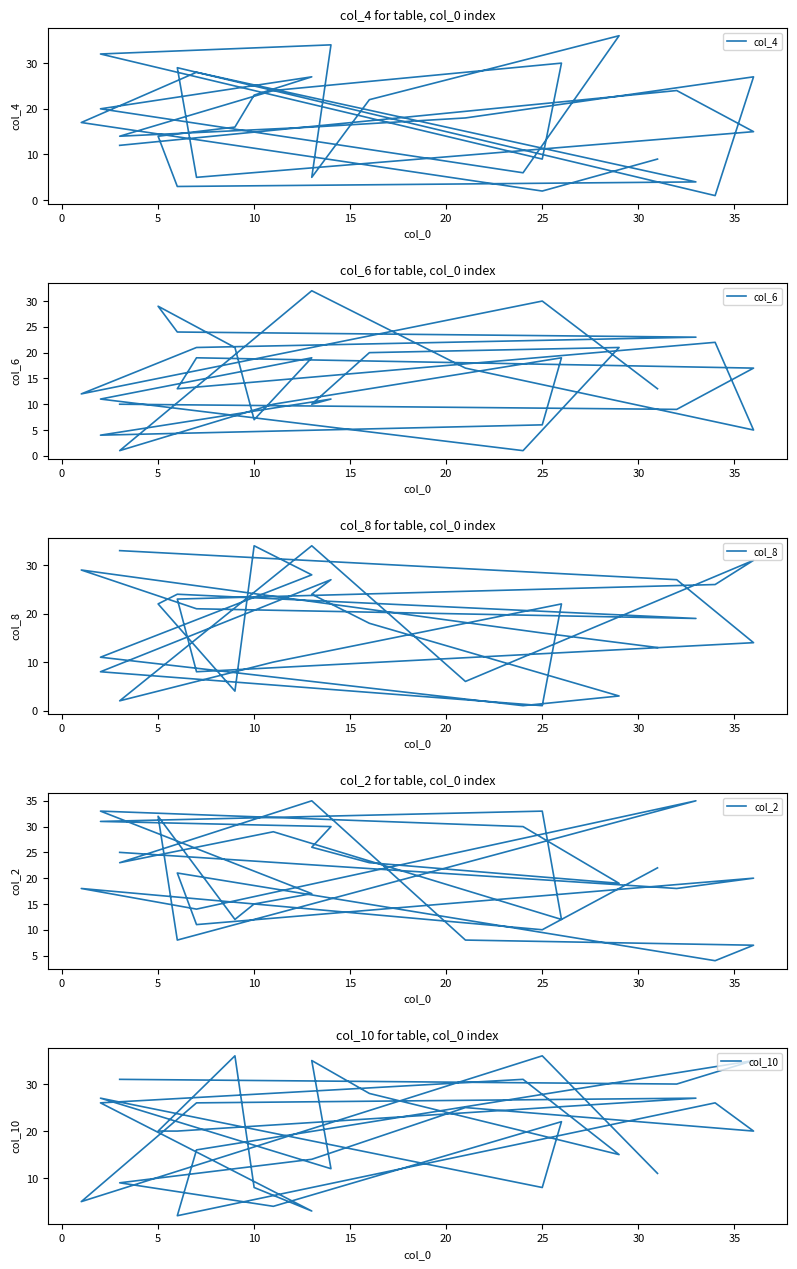

List the series in order of their peak value, highest first.

col_4, col_10, col_2, col_8, col_6